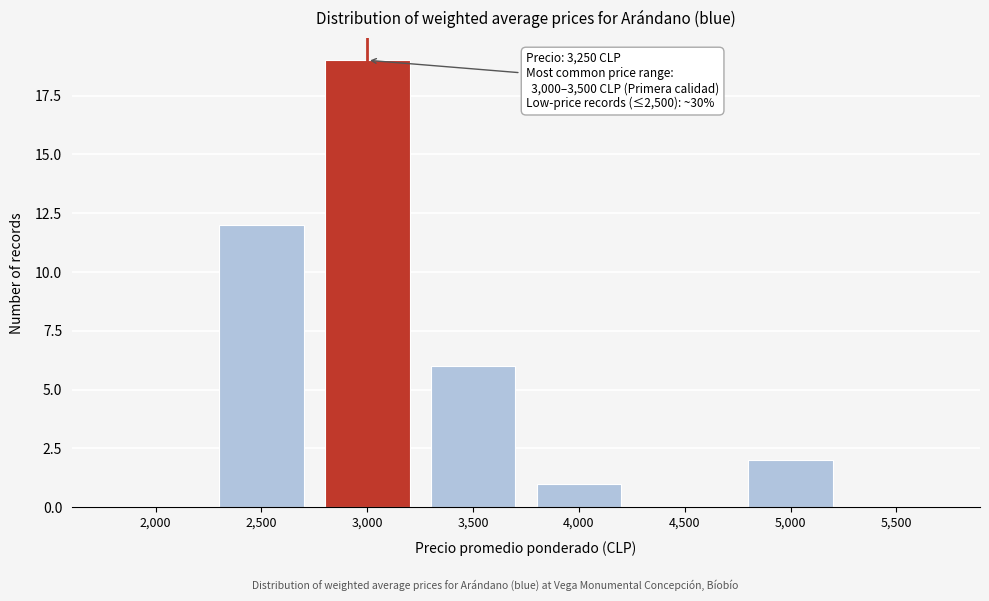

Reading left to right, transcribe all the data shown in this chart.

2,000=0	2,500=12	3,000=19	3,500=6	4,000=1	4,500=0	5,000=2	5,500=0